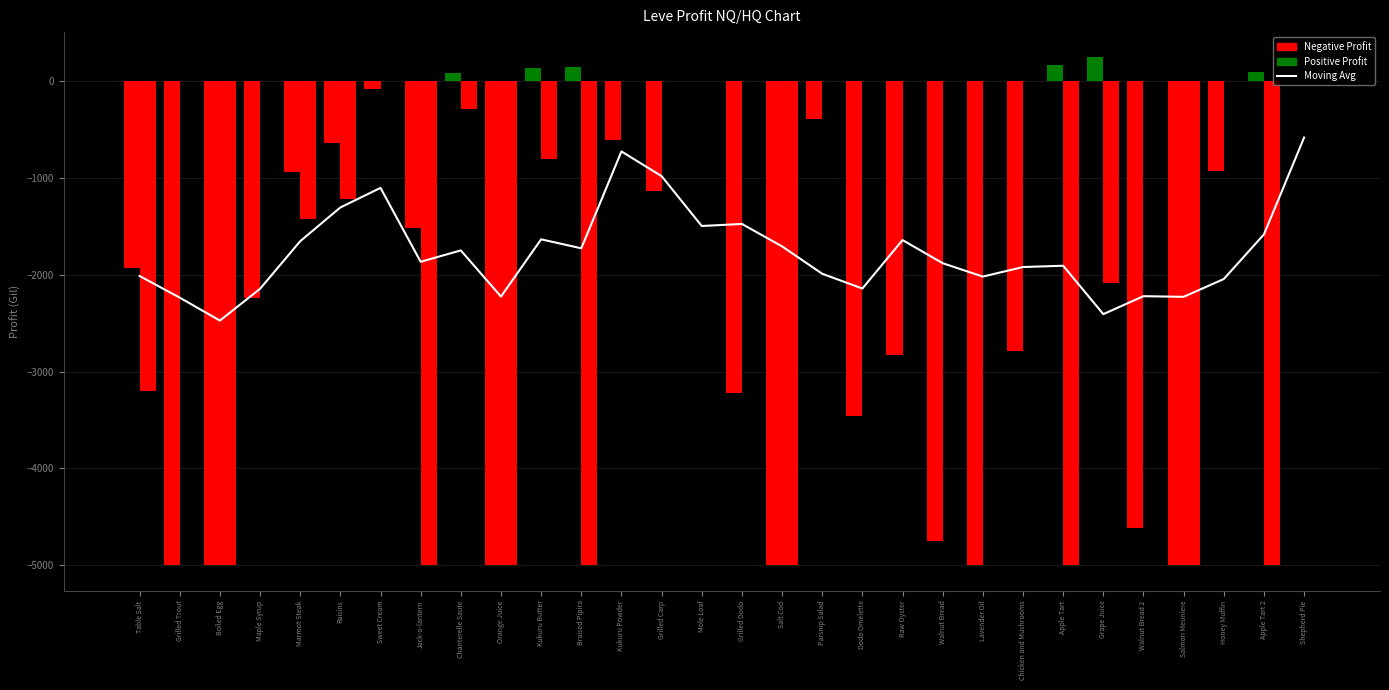

Which label corresponds to the smallest value in the chart?

Grilled Trout